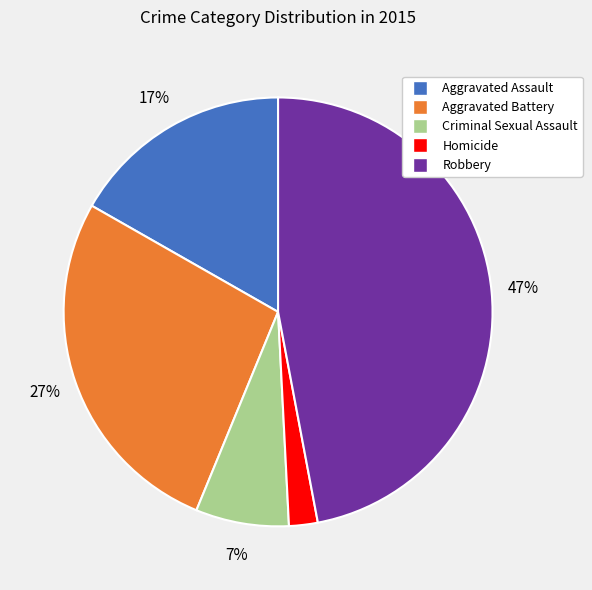

Is there any slice that represents more than half of the pie?

No